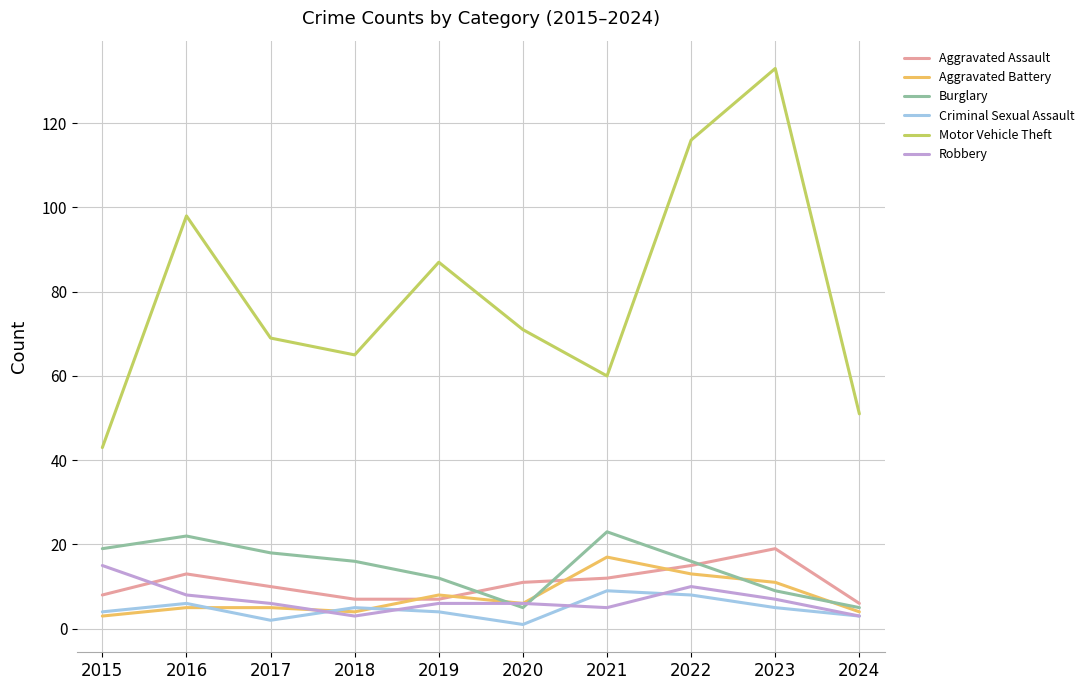

In Aggravated Assault, how many points are higher than both neighbors (excluding endpoints)?

2